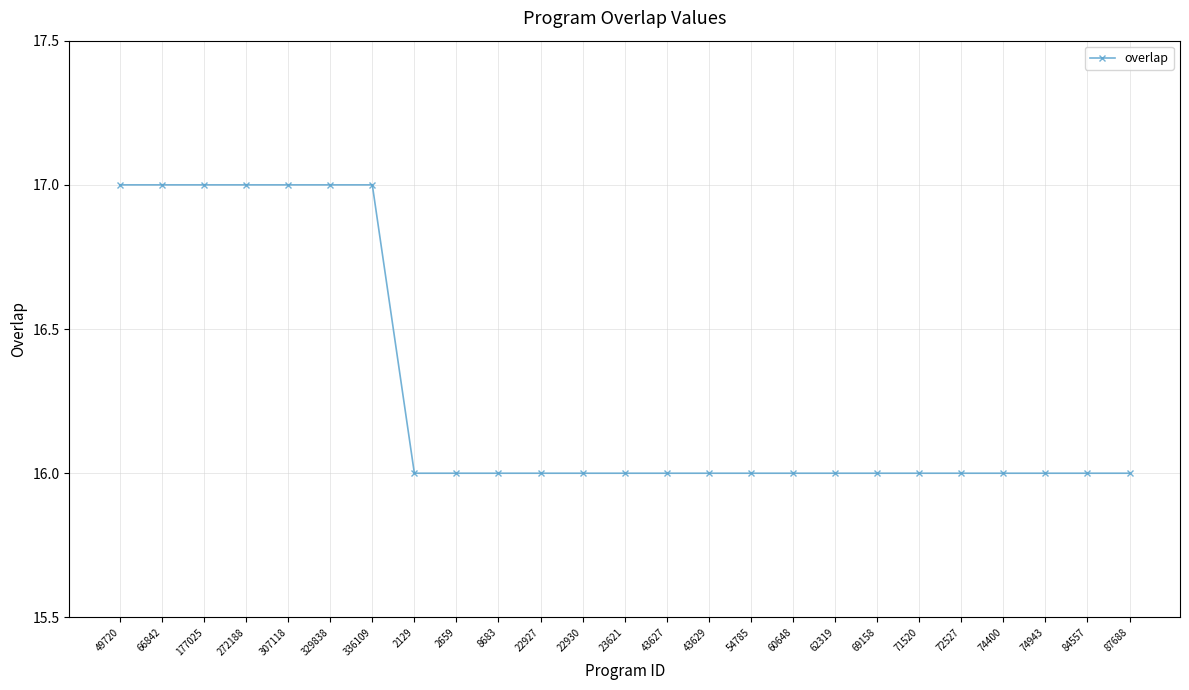

Is this an area chart (filled region under the line)?

No